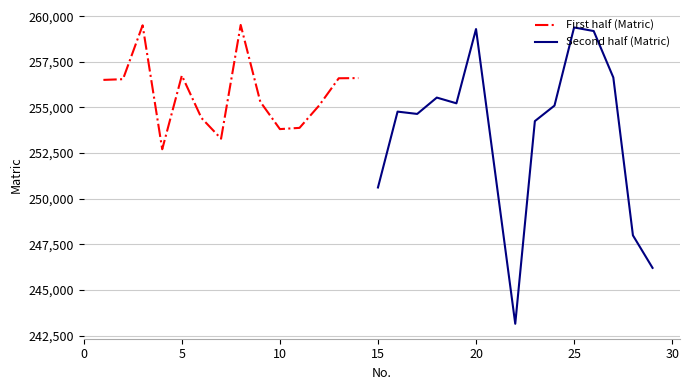

Reading left to right, what are all the values shown in this chart?

256510	256549	259501	252709	256750	254423	253288	259521	255312	253814	253881	255108	256599	256609	250615	254772	254645	255541	255227	259296	251230	243147	254251	255101	259383	259187	256643	247991	246210